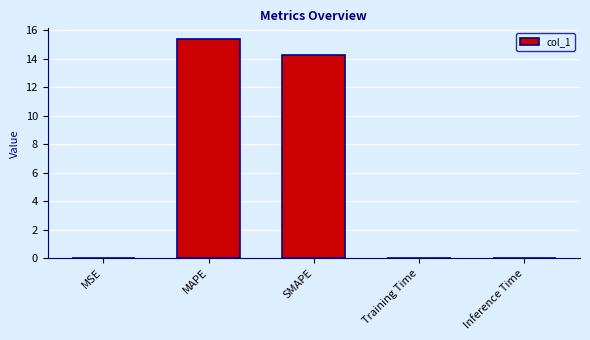

Is it true that the value at SMAPE is 5.7?

False